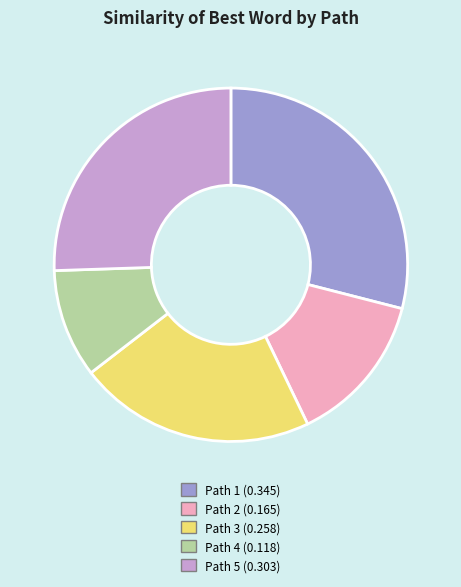

Which category has the biggest portion of the pie?

Path 1